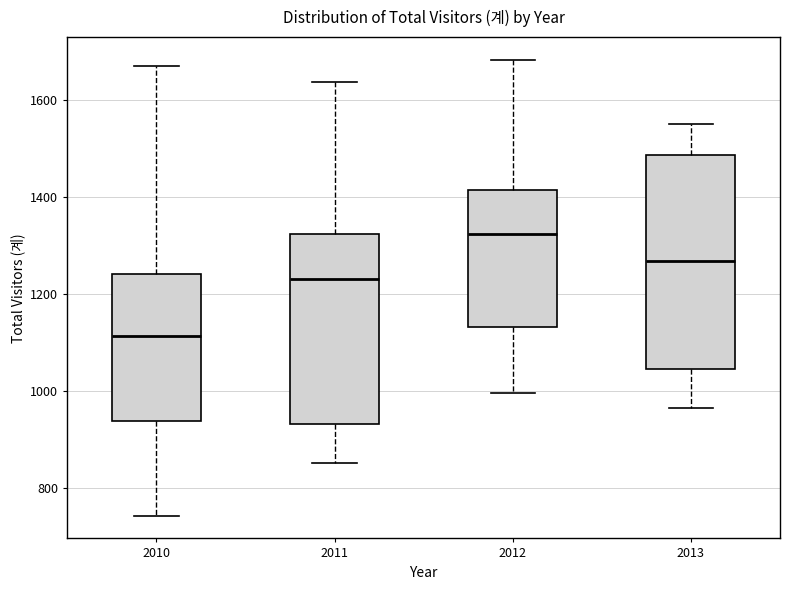

Reading left to right, transcribe this box plot: for each box, give where its median line is, the range the box spans, and where its two whiskers end, as read against the y-axis. The values are not printed on the chart, so give them approximately, as read against the axis.

2010: median 1120, box 940 to 1240, whiskers 740 to 1680
2011: median 1240, box 940 to 1320, whiskers 860 to 1640
2012: median 1320, box 1140 to 1420, whiskers 1000 to 1680
2013: median 1260, box 1040 to 1480, whiskers 960 to 1560